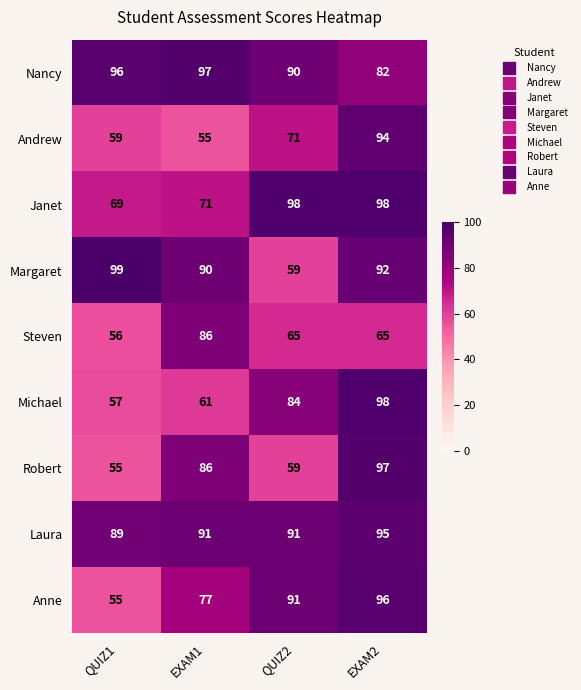

How many data points does each series have?

4